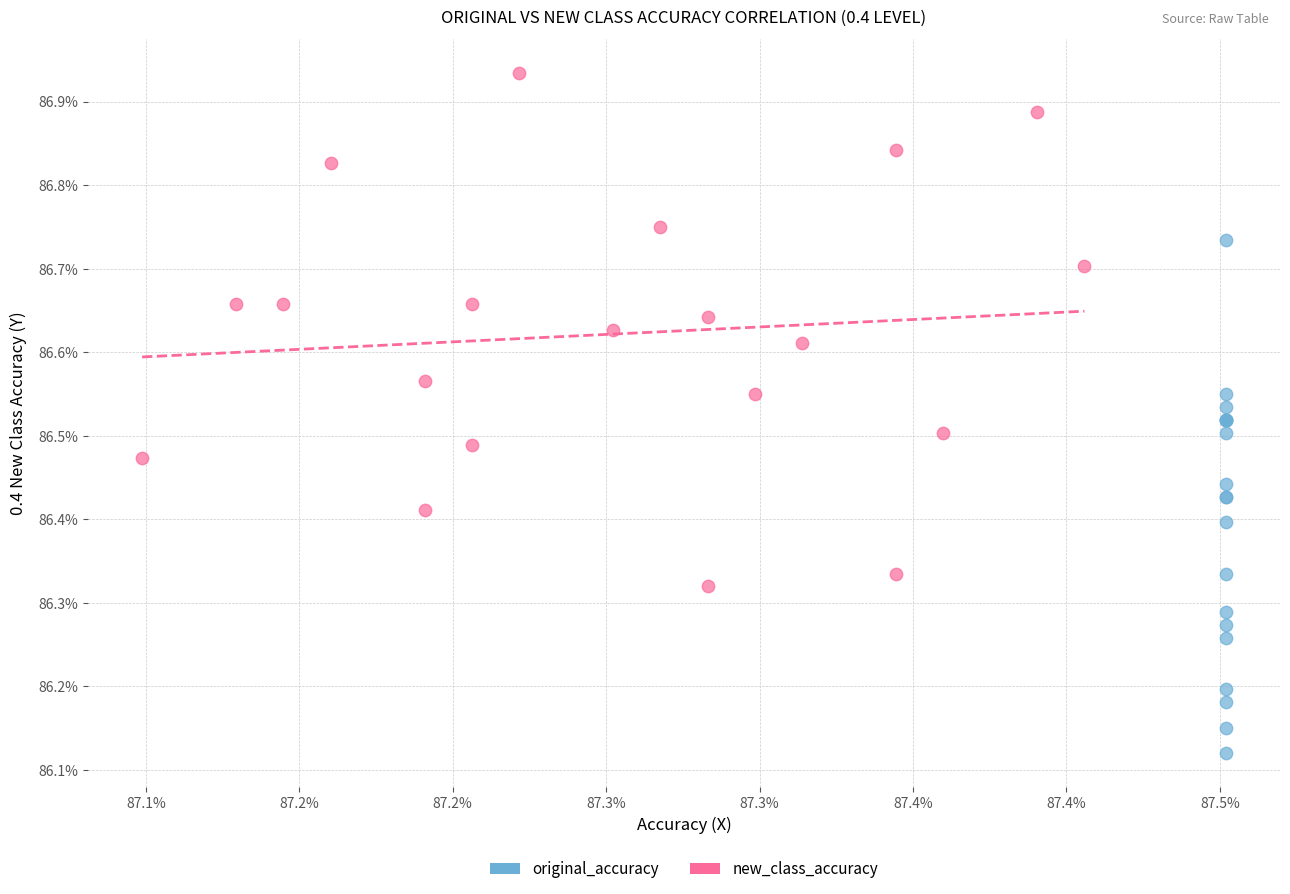

Which series contains the highest Y value?

new_class_accuracy